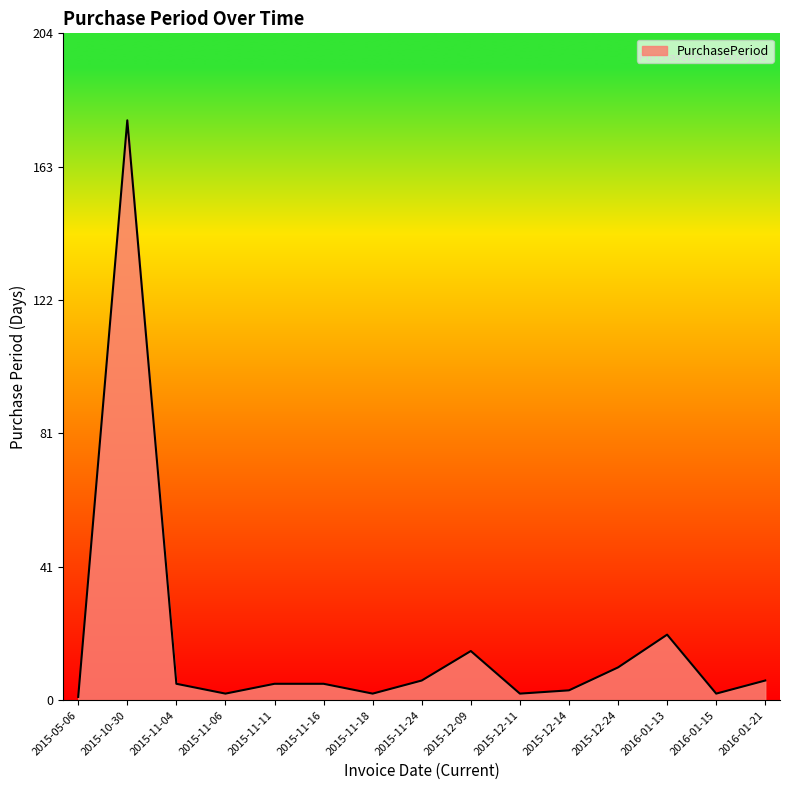

Is it true that the value at 2016-01-21 is 6?

True